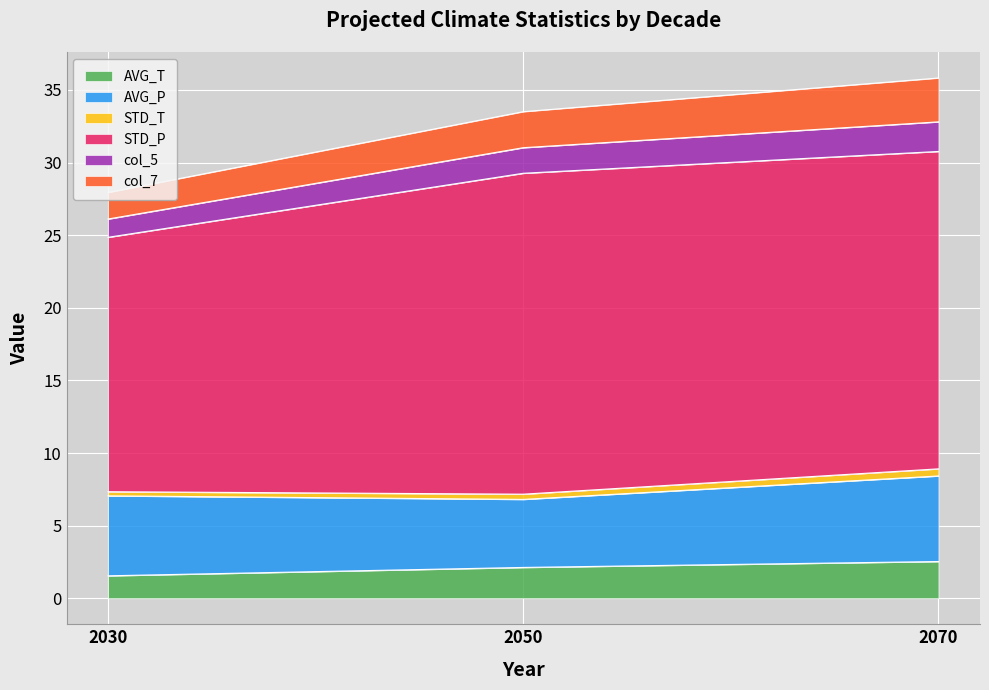

The value of col_5 at 2050 is 1.2. True or false?

False